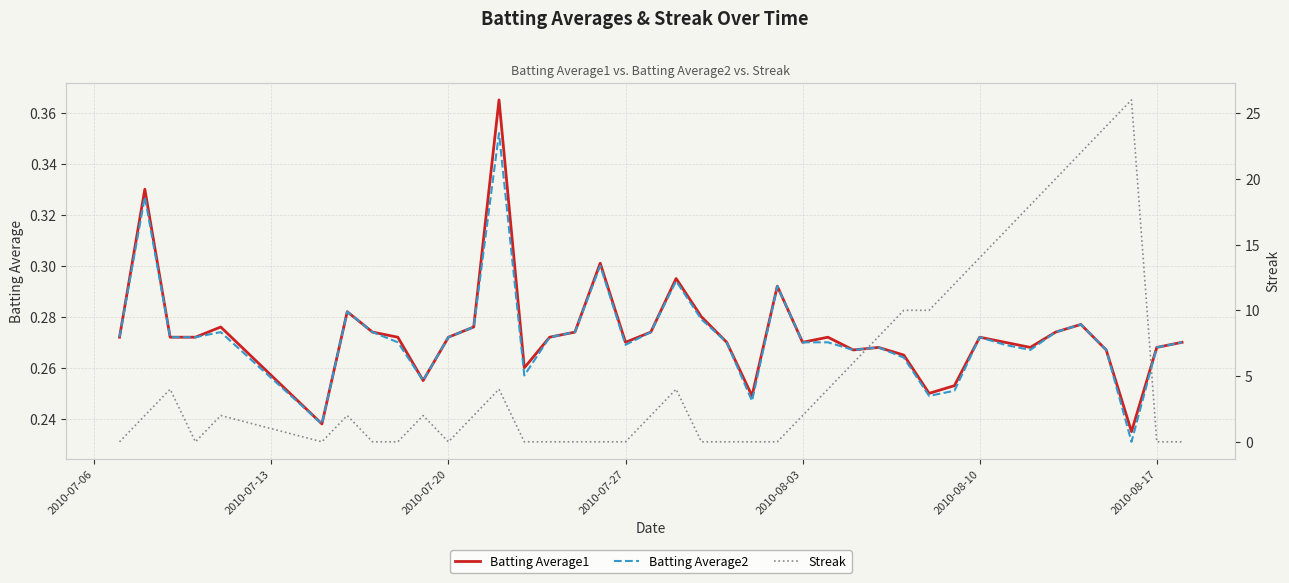

How many interior local valleys does the Batting Average1 series have?

10